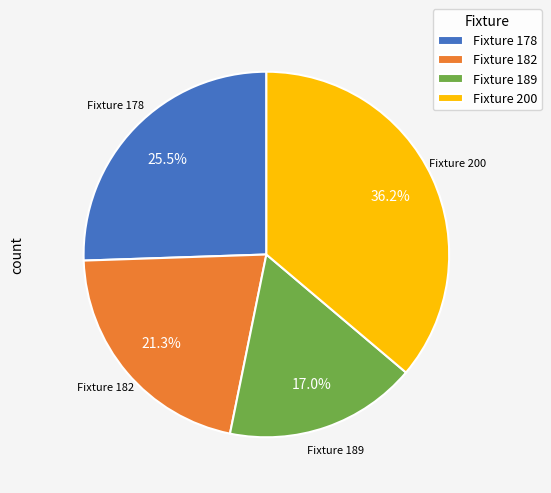

Is Fixture 200 the majority of the pie?

No